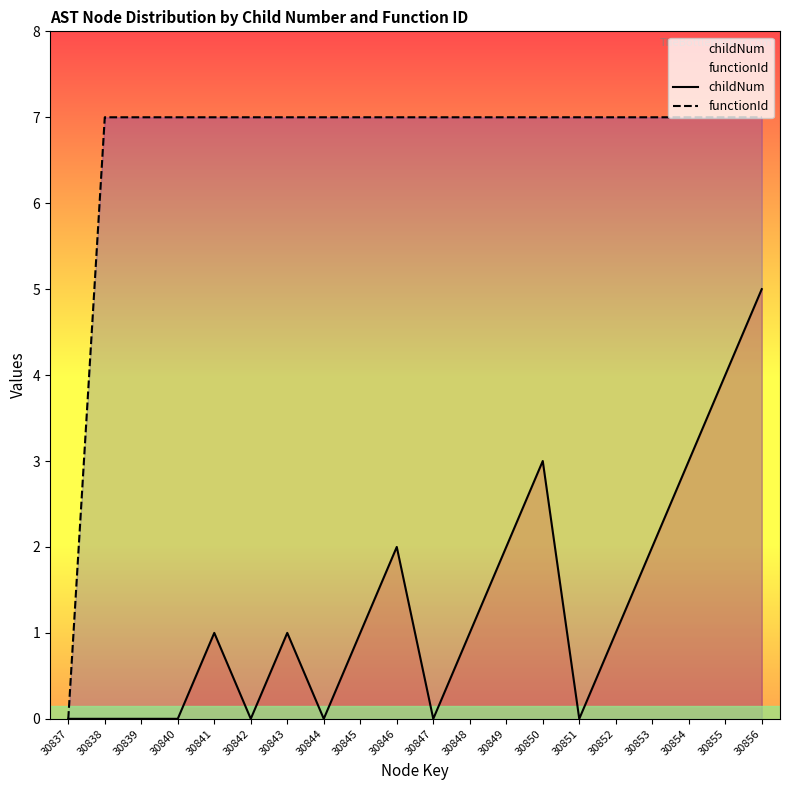

Which has a higher value, 30839 or 30852?

30852